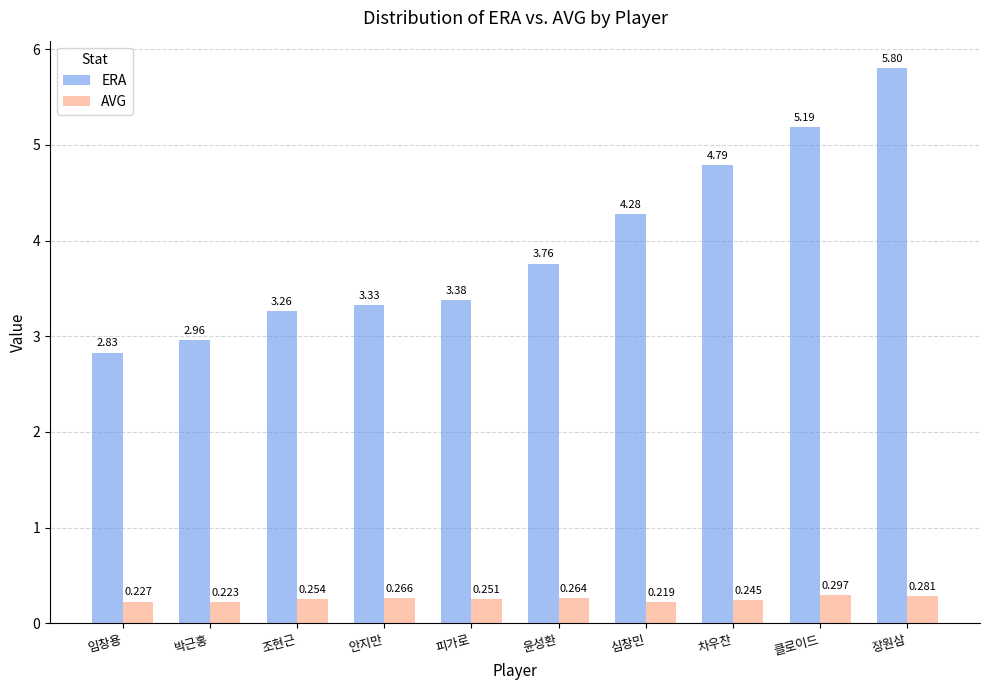

Is the value of ERA at 차우찬 greater than the value of AVG at 피가로?

Yes